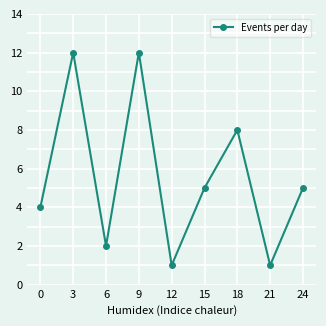

Reading left to right, what are all the values shown in this chart?

4	12	2	12	1	5	8	1	5